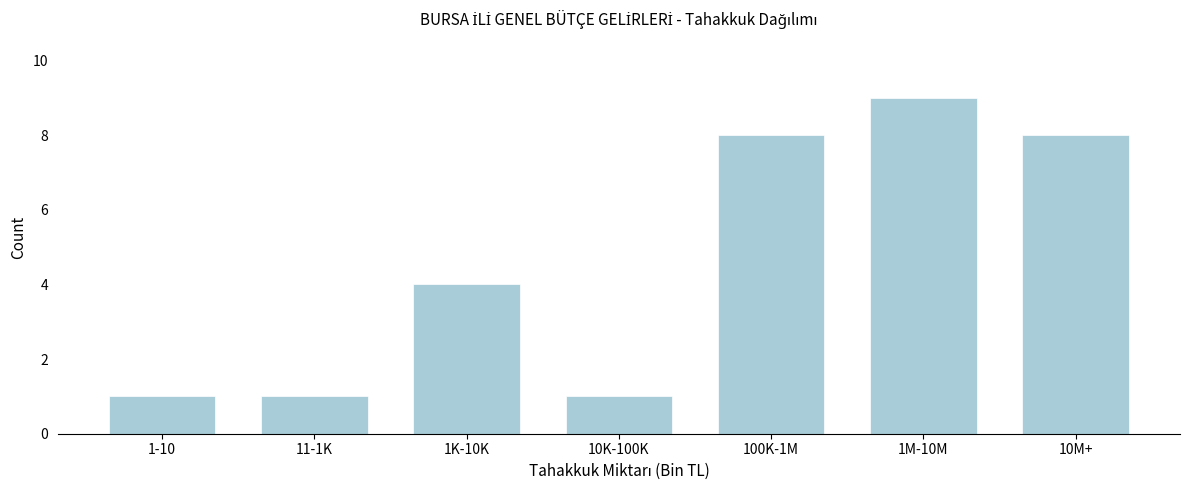

Reading left to right, transcribe all the data shown in this chart.

1	1	4	1	8	9	8